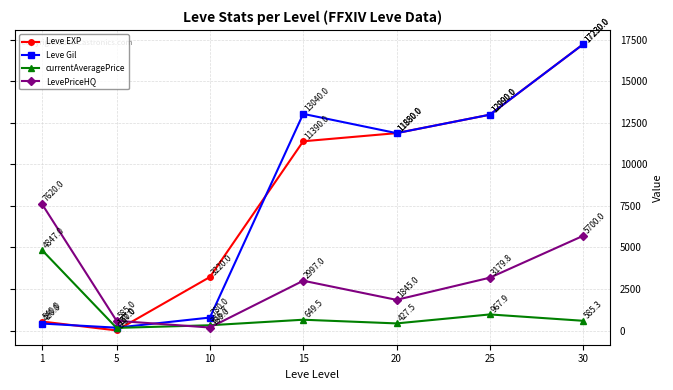

What are all the series names shown in the legend?

Leve EXP, Leve Gil, currentAveragePrice, LevePriceHQ